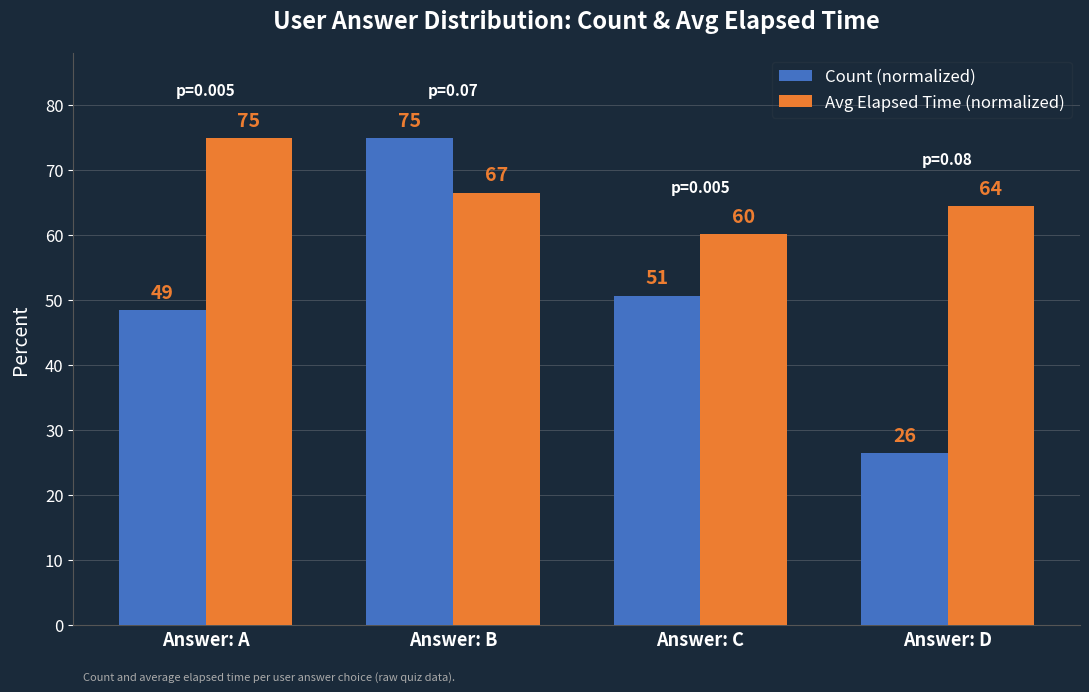

Between Answer: B and Answer: C, which series saw the biggest shift?

Count (normalized)